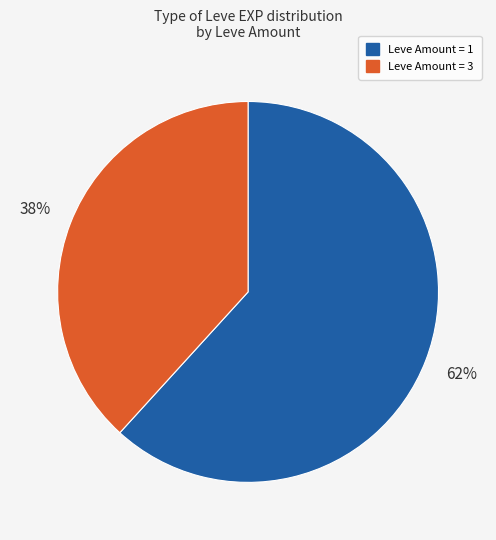

To the nearest percent, what is the average slice percentage?

50%